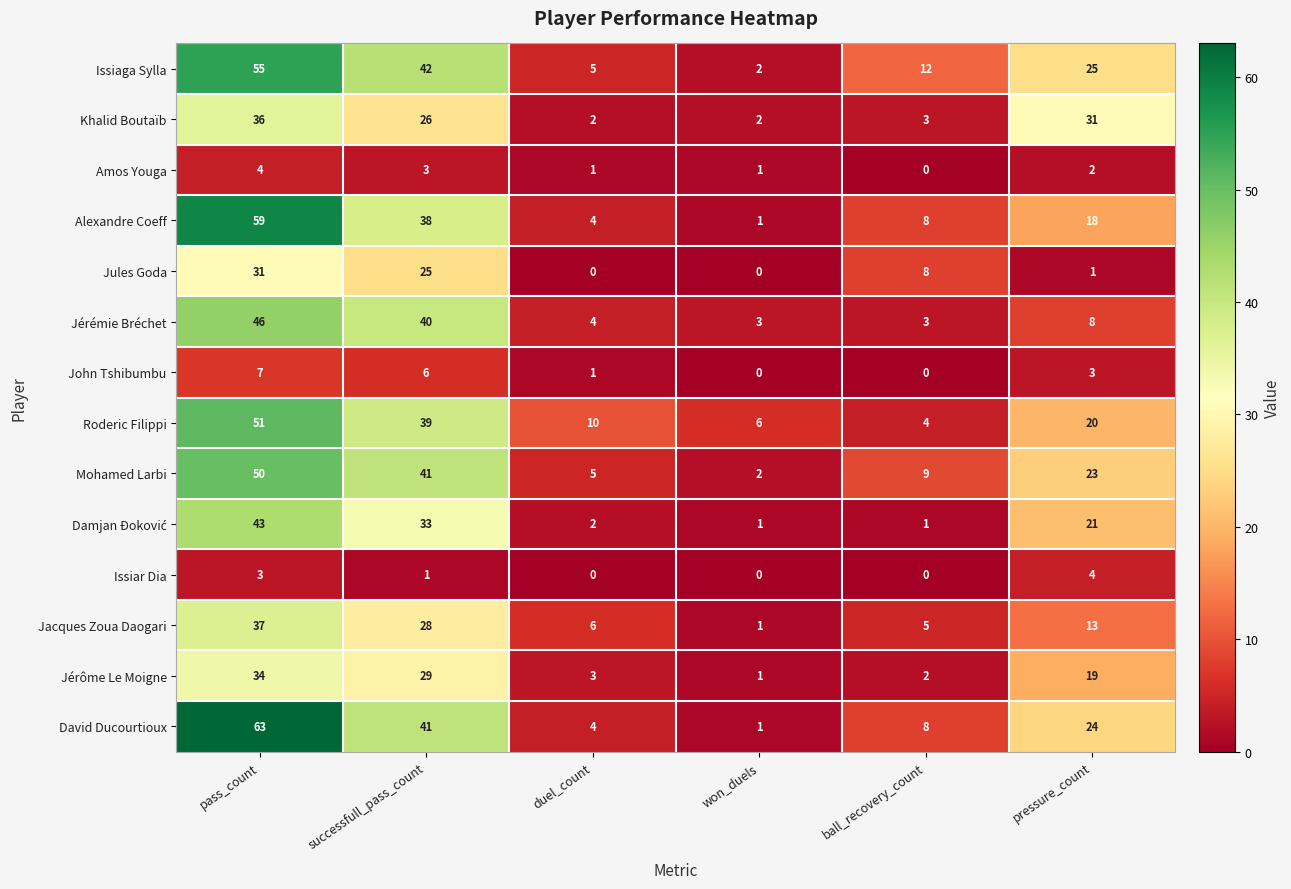

What is the difference between the maximum and minimum values in the Issiaga Sylla series?

53